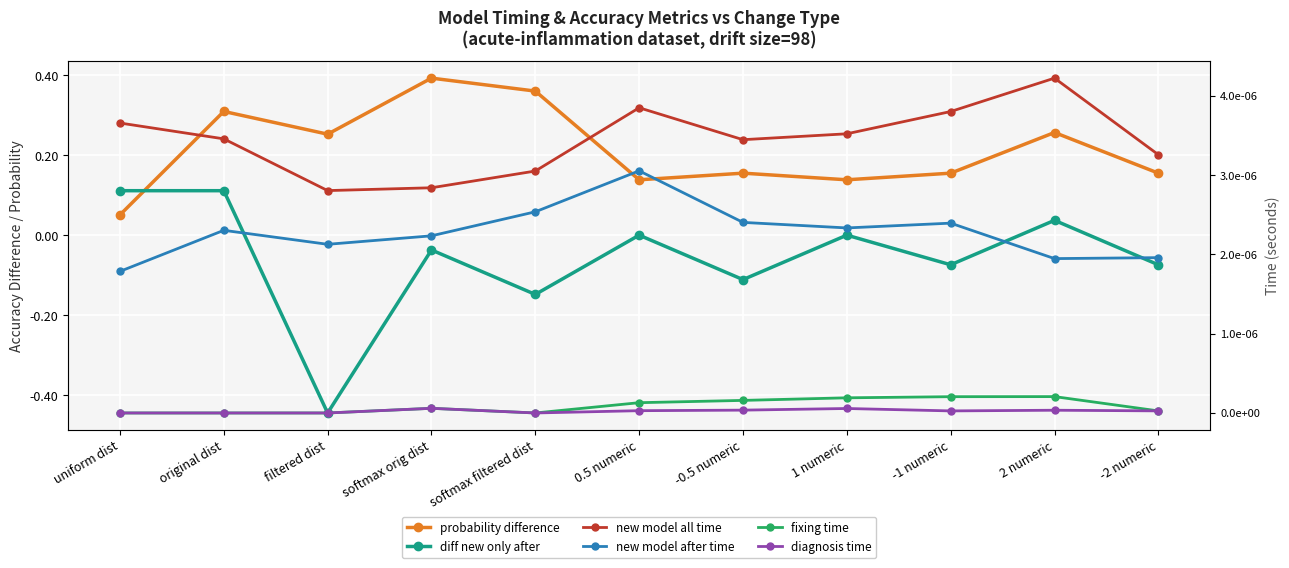

Does the chart display data point markers on the line(s)?

Yes